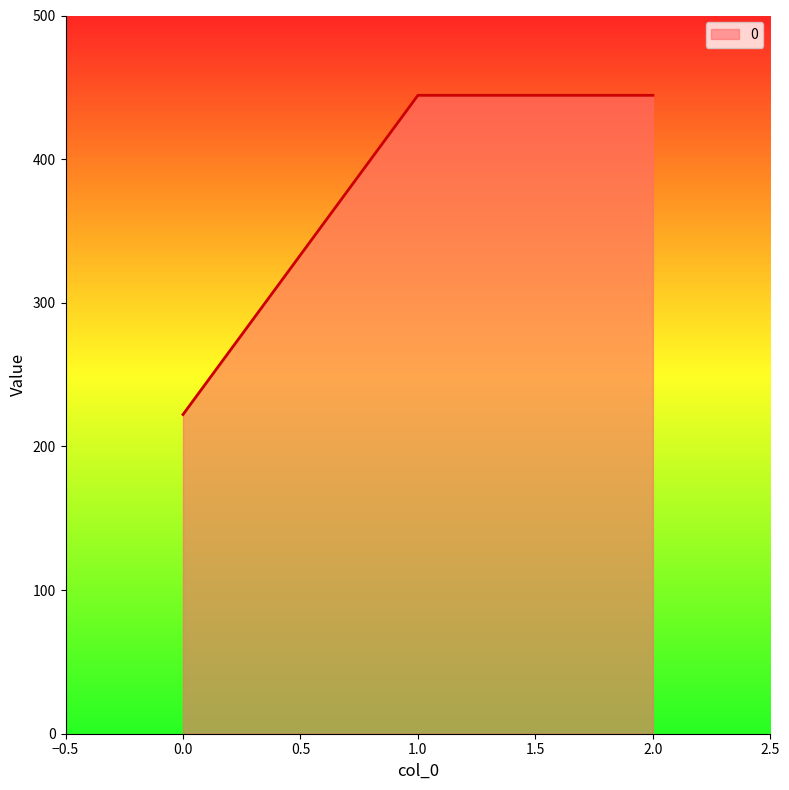

Does the chart have visible grid lines?

No